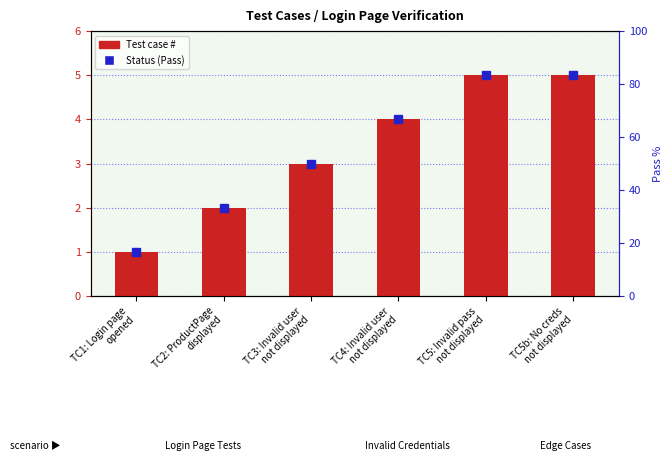

What is the greatest value displayed?

5